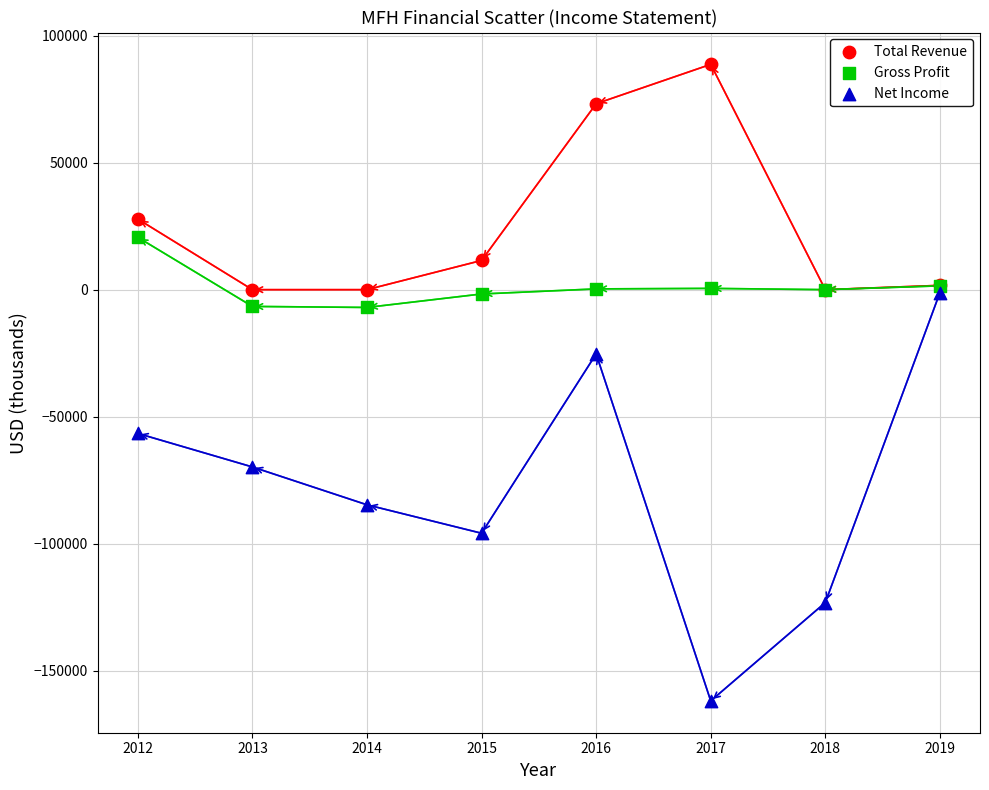

Which series contains the highest Y value?

Total Revenue